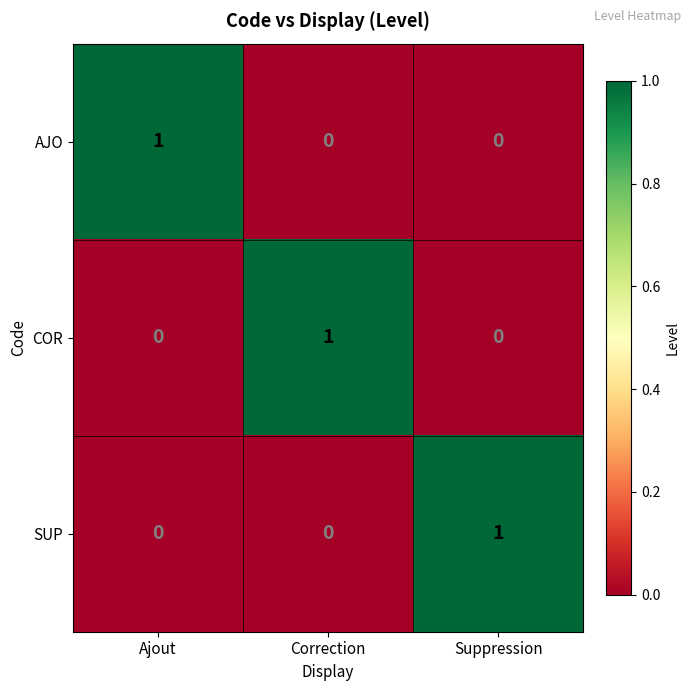

How many COR values are between 0 and 1?

3